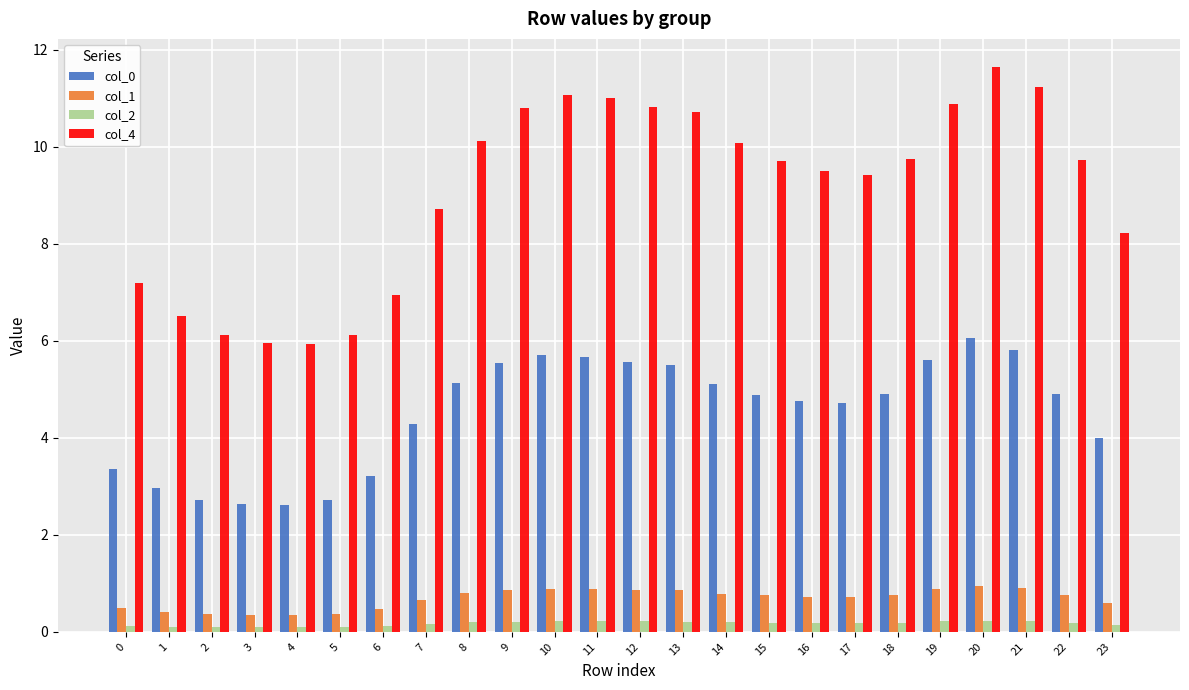

Is the value of col_2 at 6 greater than the value of col_1 at 10?

No